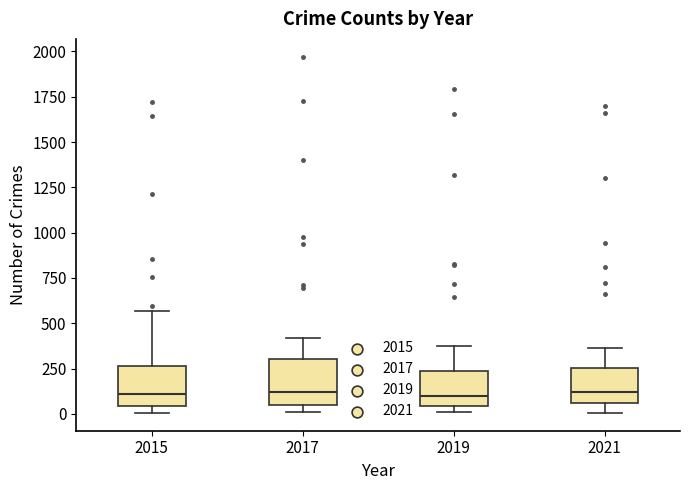

Where does the median line of the box at x = 2015 sit on the y-axis? The values are not printed on the chart, so give them approximately, as read against the axis.

100